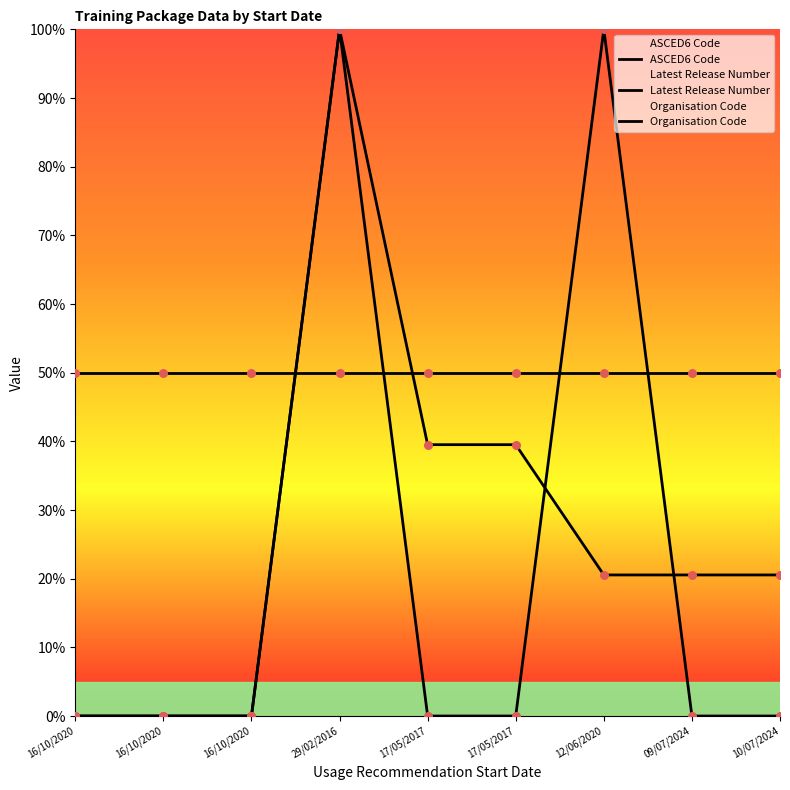

Which series has the largest total across all categories?

Organisation Code